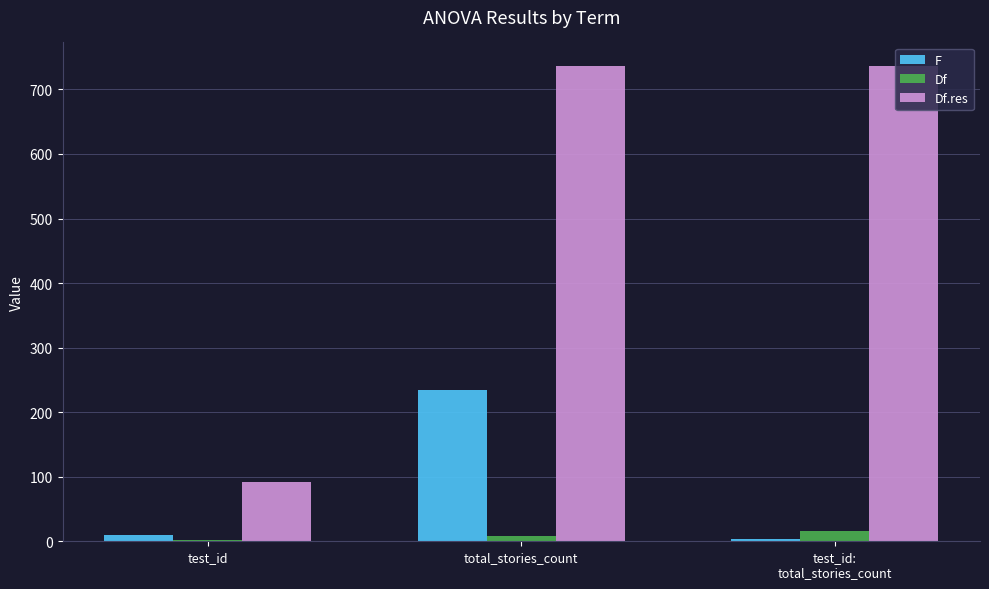

What are all the series names shown in the legend?

F, Df, Df.res